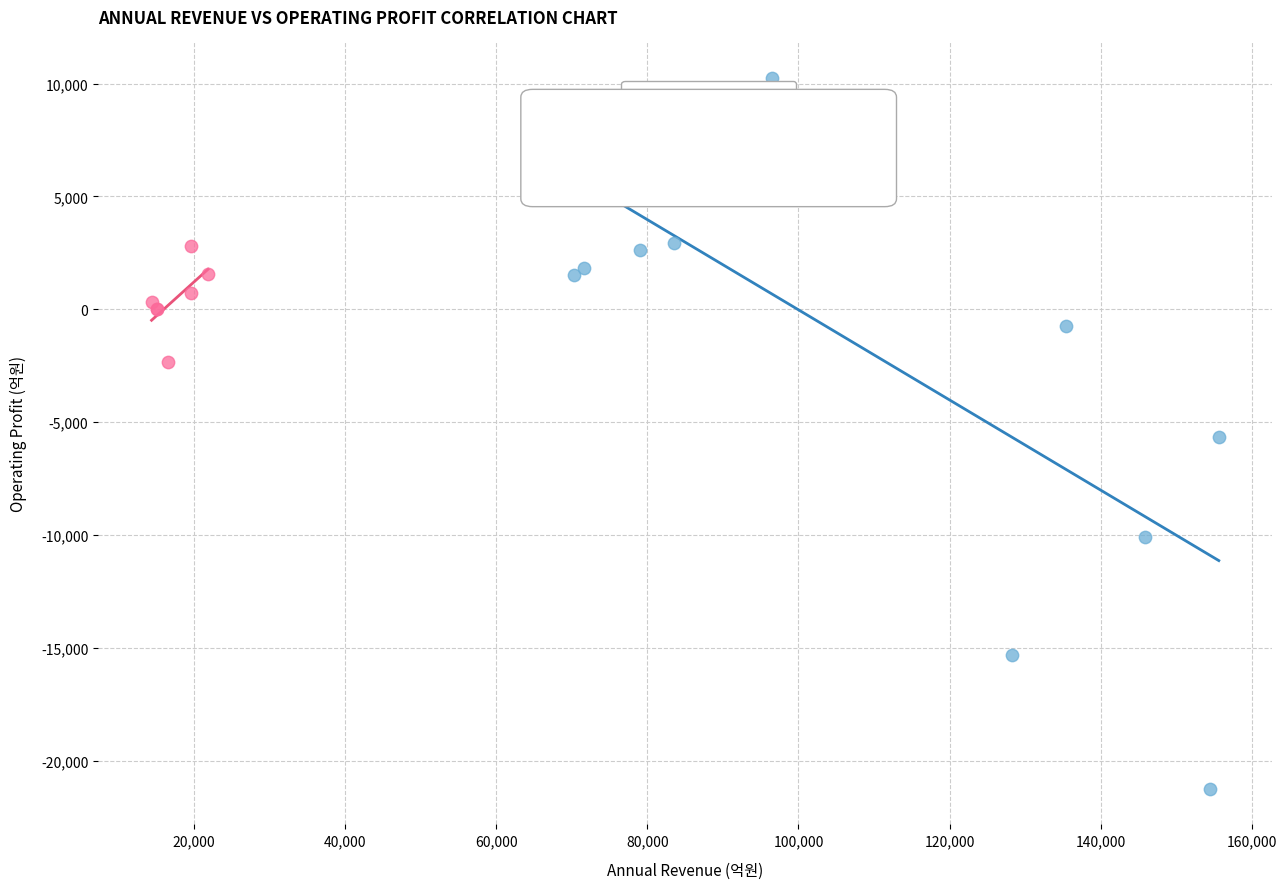

Which series contains the highest Y value?

Annual Data